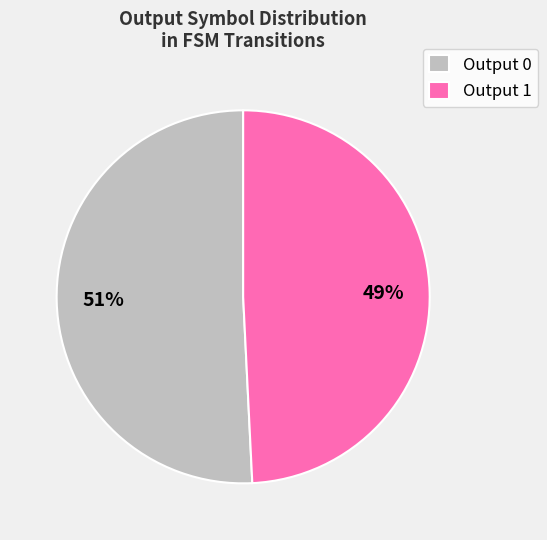

To the nearest percent, what is the difference between the Output 0 and Output 1 slice percentages?

2%